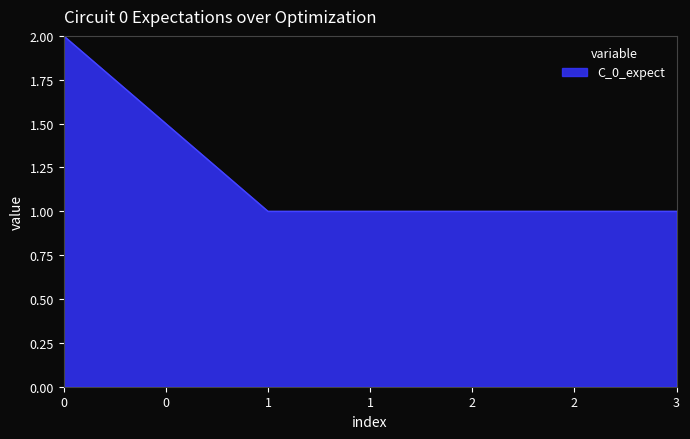

What is the sum of all values?

5